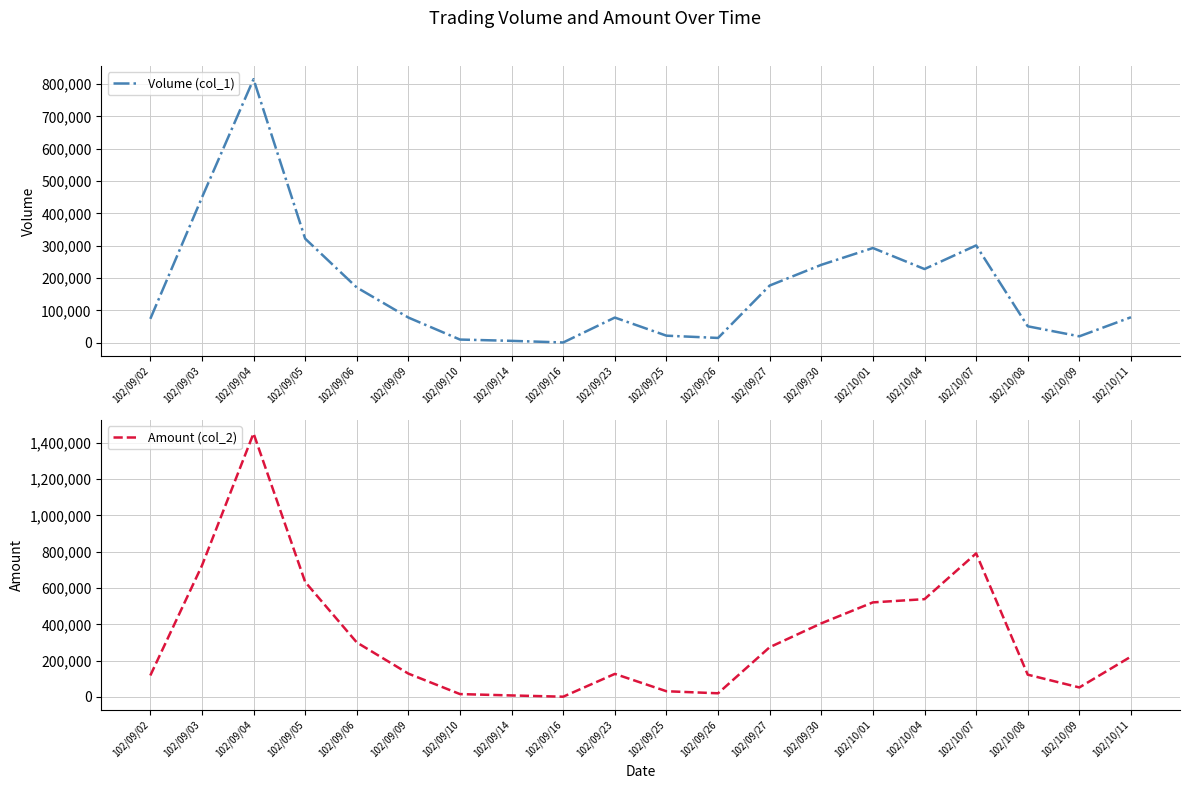

Where does the Amount (col_2) series first go above 222460?

102/09/03